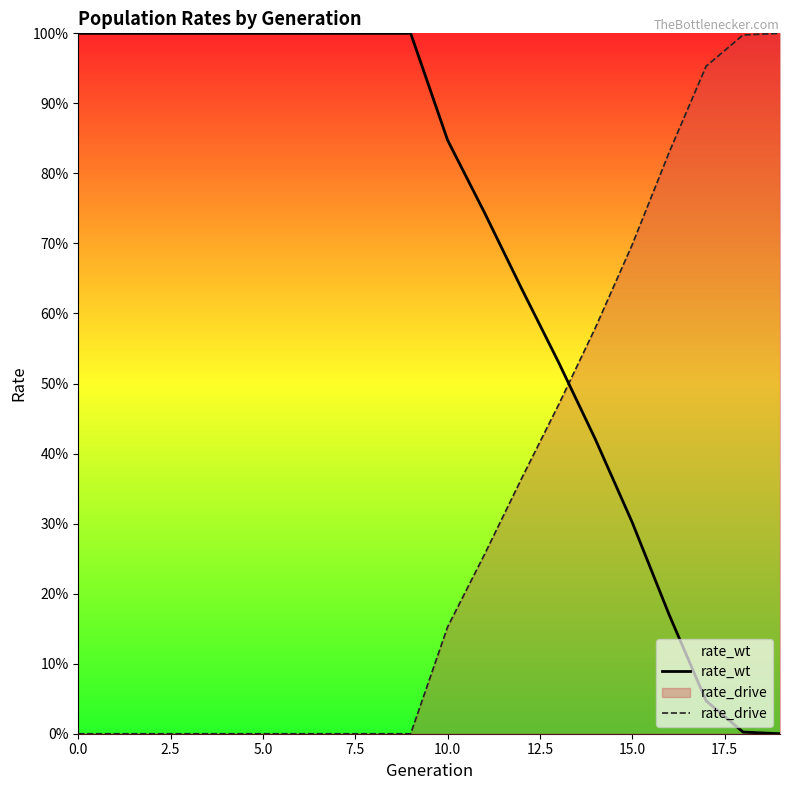

Does the chart have visible grid lines?

No